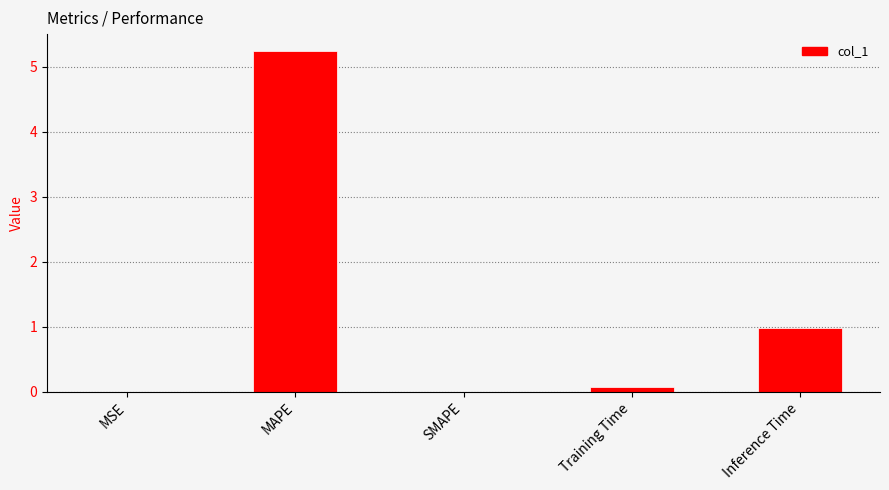

Does the chart contain stacked bars?

No